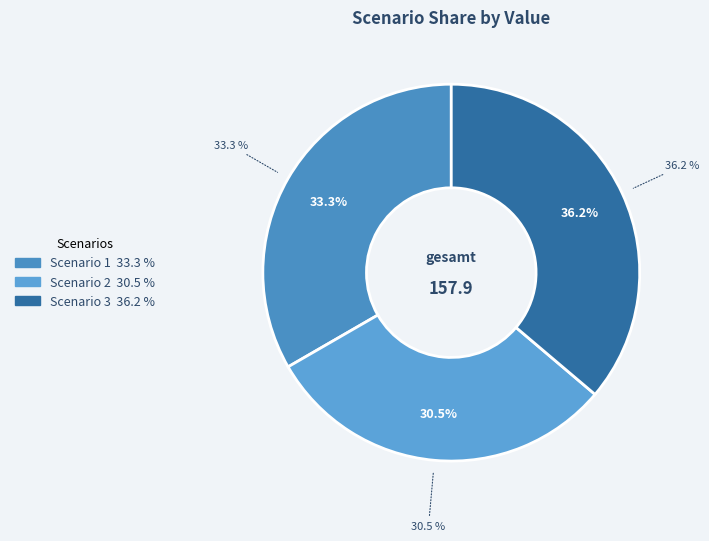

Is the sum of Scenario 3 and Scenario 1 greater than half?

Yes